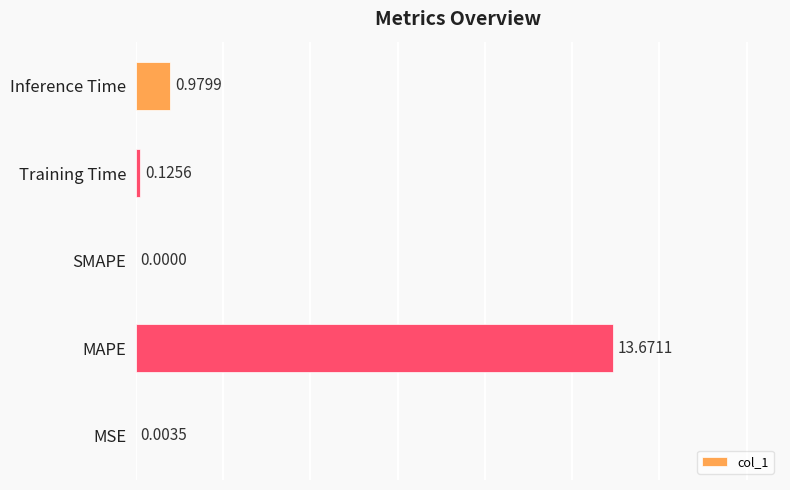

What is the sum of the values at Training Time and Inference Time?

1.1